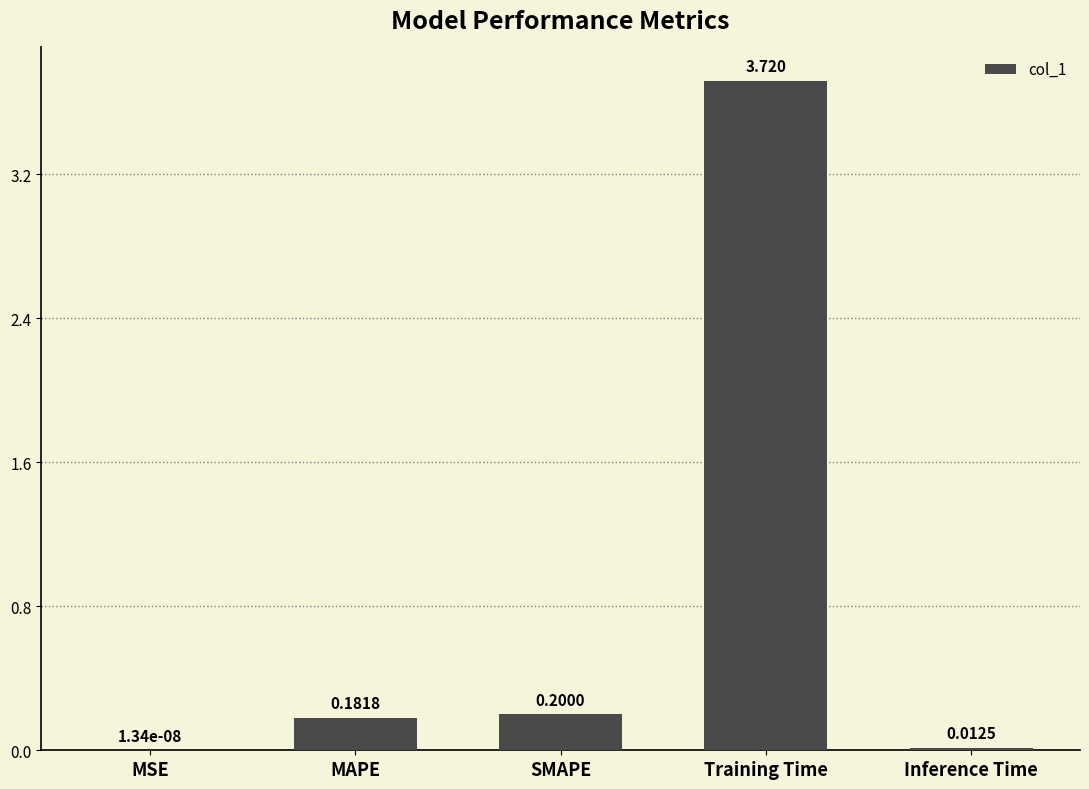

At which category does the chart reach its peak across all series?

Training Time